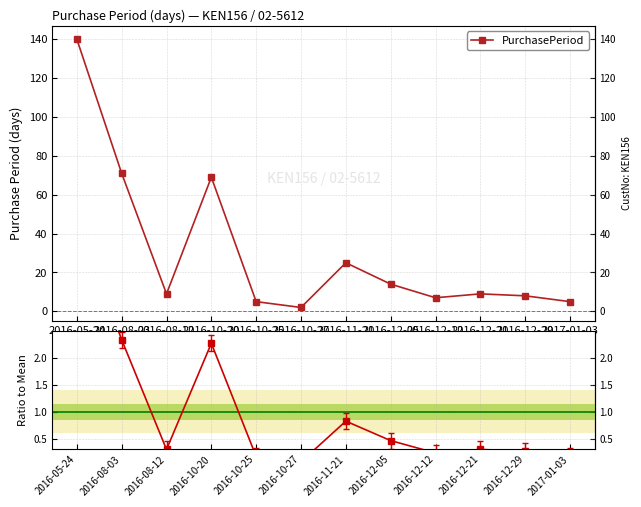

What is the difference between the PurchasePeriod values at 2016-05-24 and 2016-12-21?

131.0